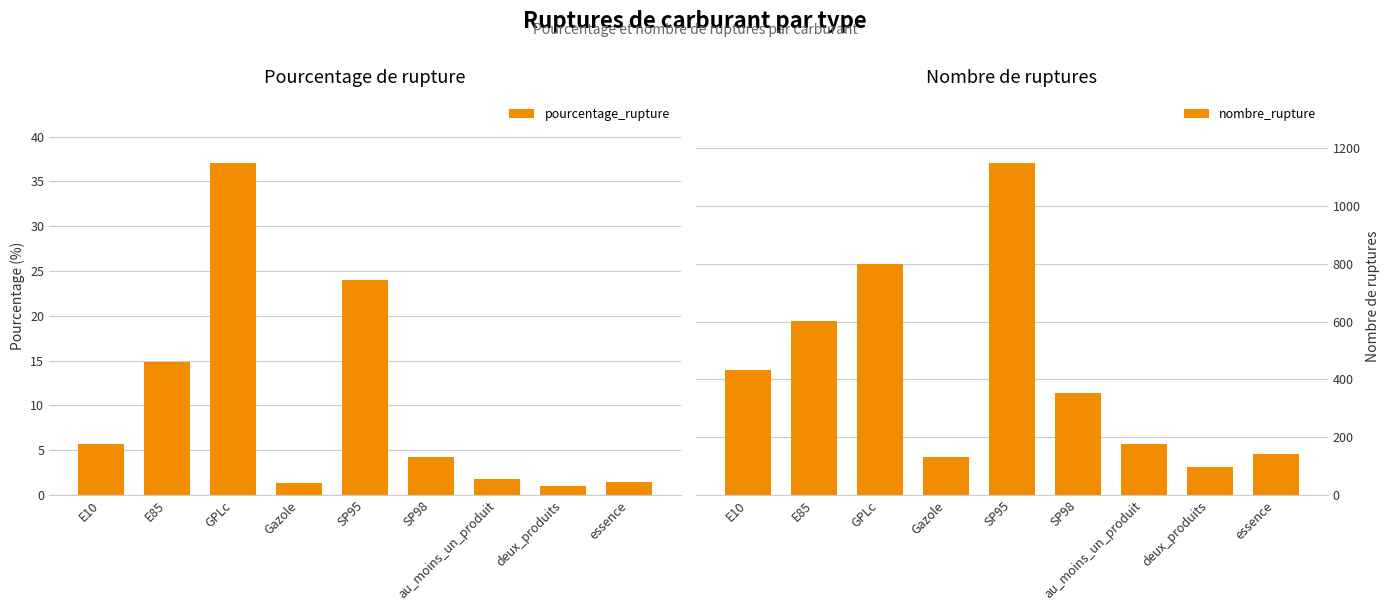

Which series has the largest total across all categories?

nombre_rupture